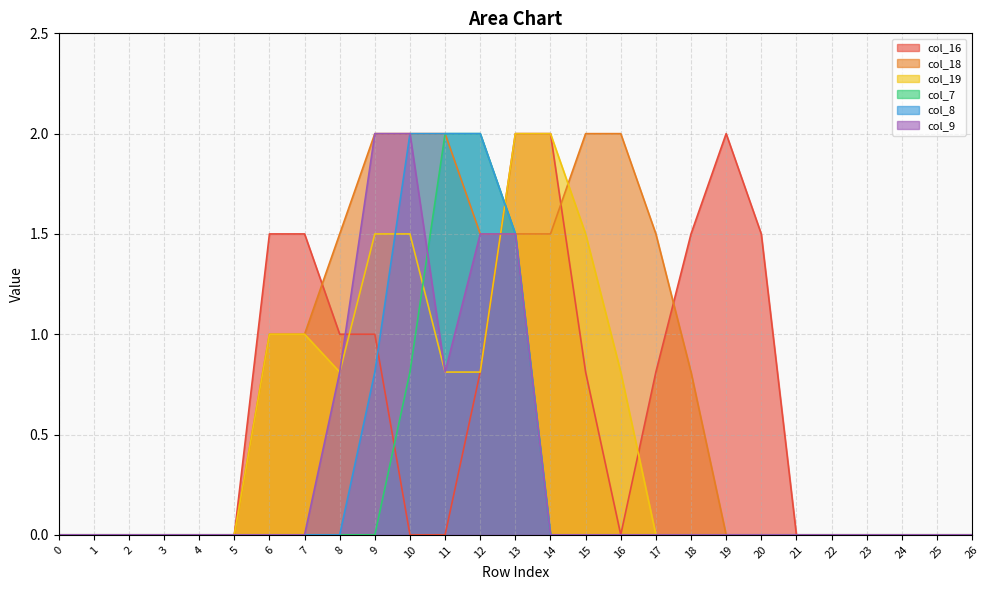

The value of col_9 at 5 is 0.0. True or false?

True